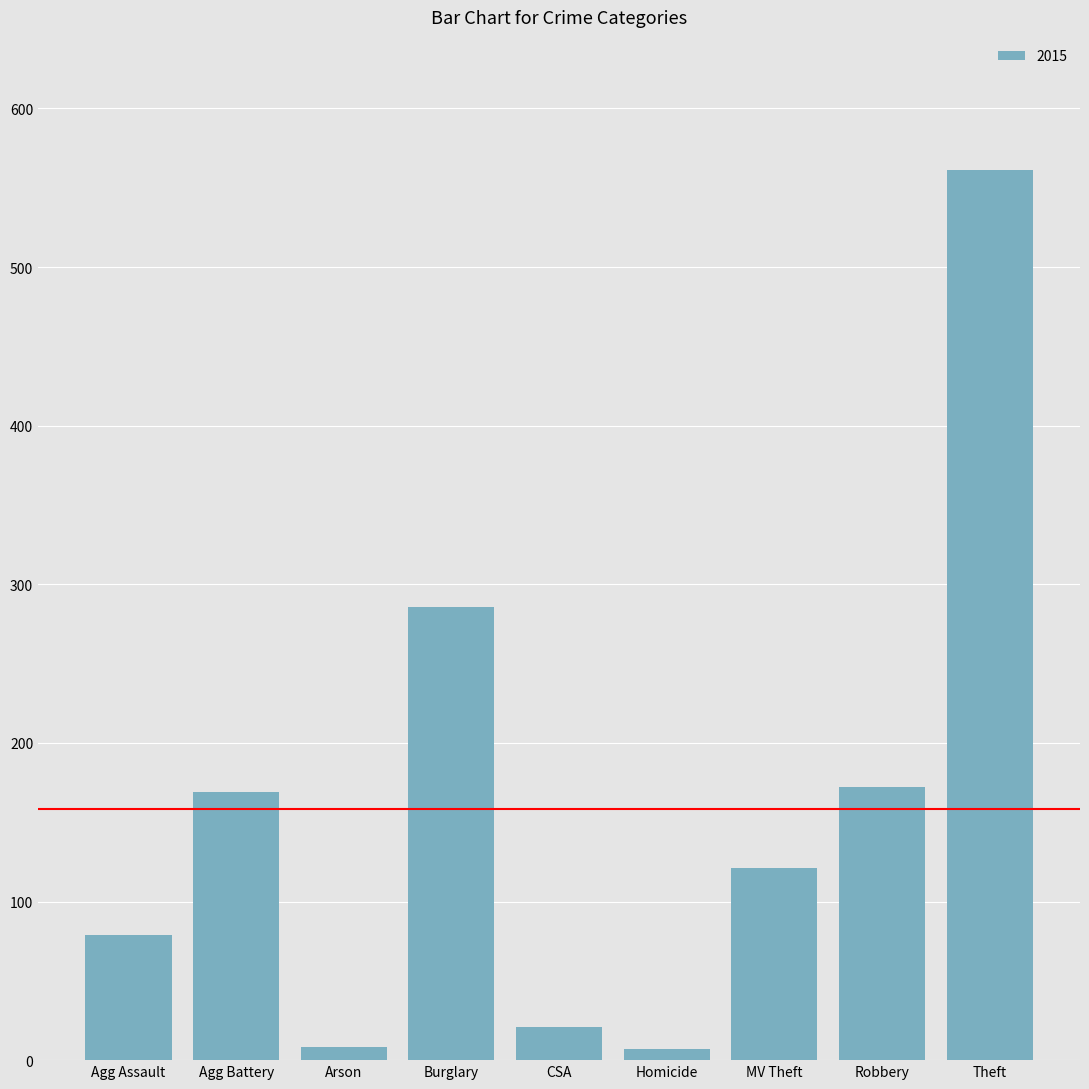

The chart shows a value of 274 at Agg Battery. True or false?

False